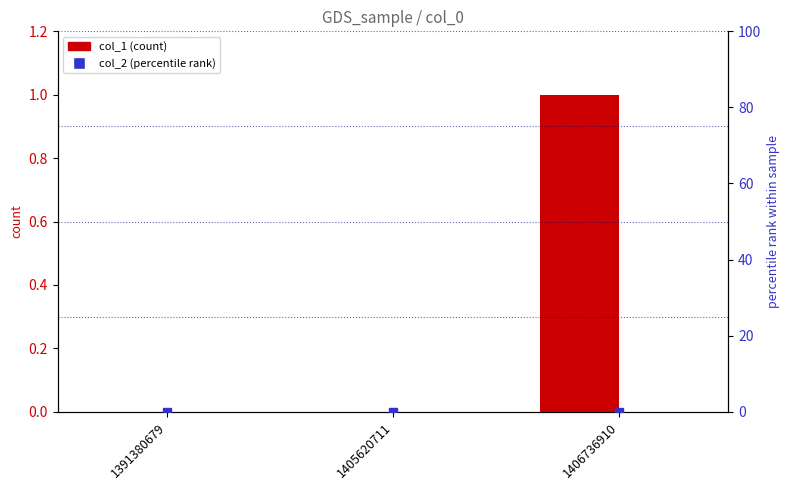

Which series has the widest spread of Y values?

col_1